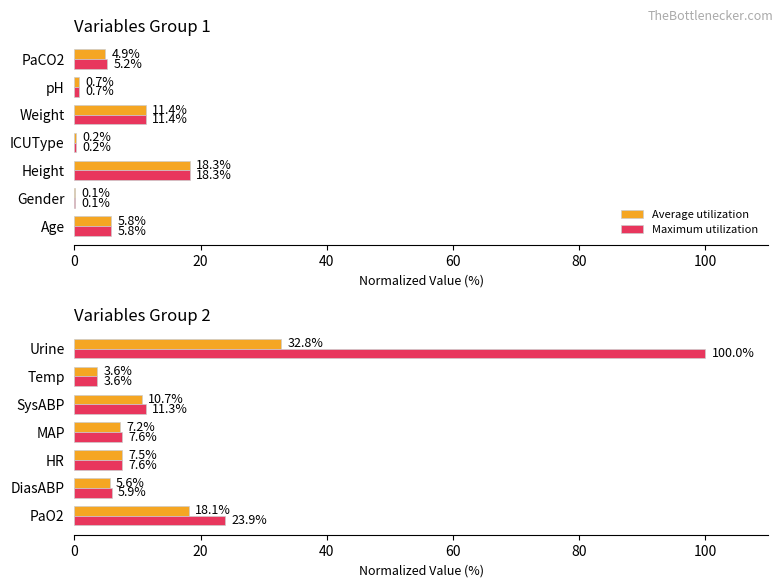

At DiasABP, list the series in order from largest to smallest.

Maximum utilization, Average utilization